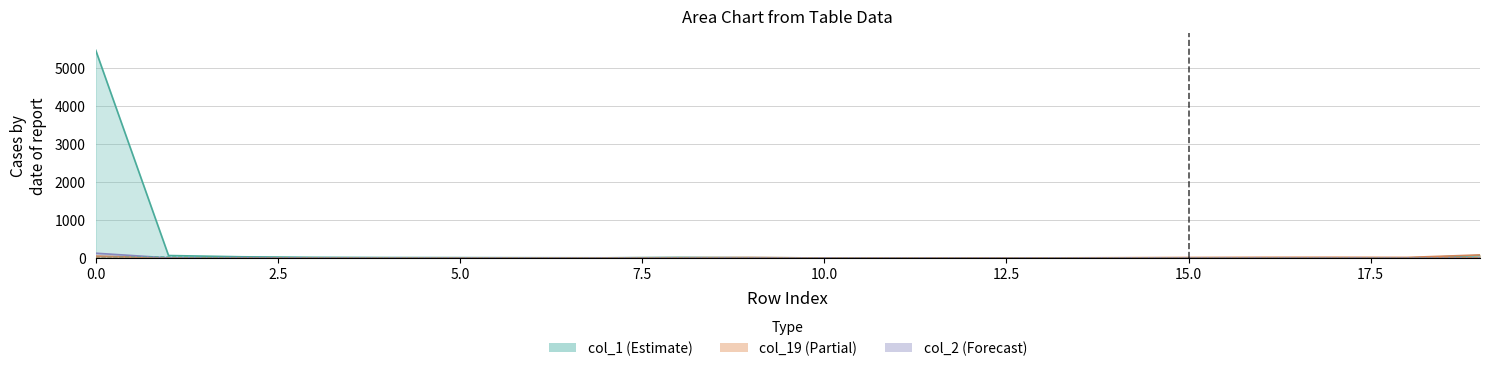

Reading right to left, transcribe all the data shown in this chart.

col_1: 19=67	18=2	17=1	16=4	15=3	14=5	13=5	12=3	11=0	10=3	9=10	8=17	7=6	6=8	5=11	4=13	3=19	2=33	1=66	0=5465
col_19: 19=82	18=16	17=20	16=19	15=14	14=8	13=4	12=5	11=1	10=1	9=14	8=8	7=5	6=2	5=2	4=0	3=0	2=1	1=2	0=51
col_2: 19=2	18=0	17=0	16=0	15=0	14=1	13=0	12=0	11=0	10=0	9=1	8=1	7=0	6=0	5=0	4=1	3=2	2=9	1=4	0=127
col_5: 19=0	18=0	17=0	16=0	15=0	14=0	13=1	12=0	11=0	10=0	9=0	8=1	7=0	6=0	5=0	4=3	3=0	2=2	1=31	0=17
col_15: 19=10	18=1	17=0	16=0	15=0	14=0	13=0	12=0	11=0	10=0	9=1	8=2	7=0	6=0	5=0	4=0	3=0	2=0	1=0	0=3